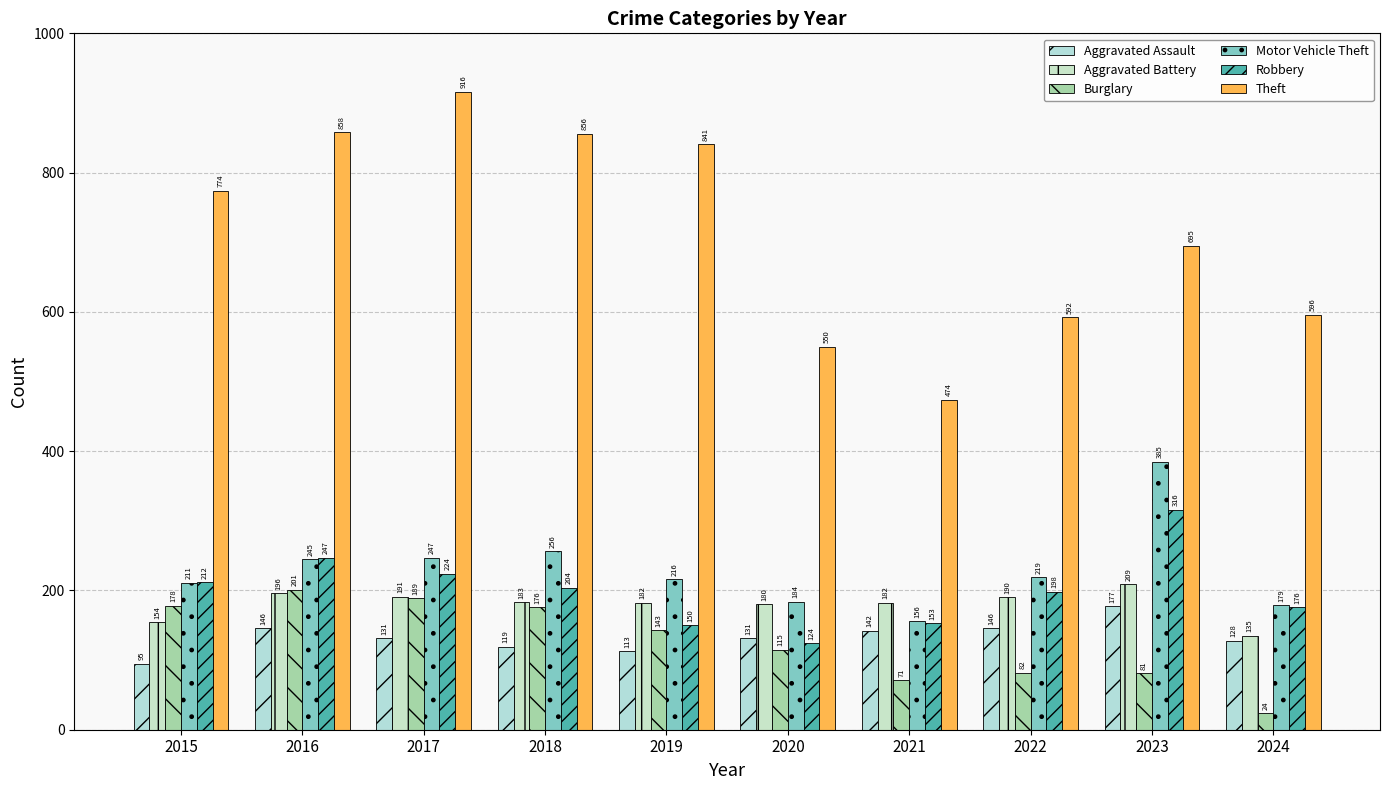

How many data points does each series have?

10